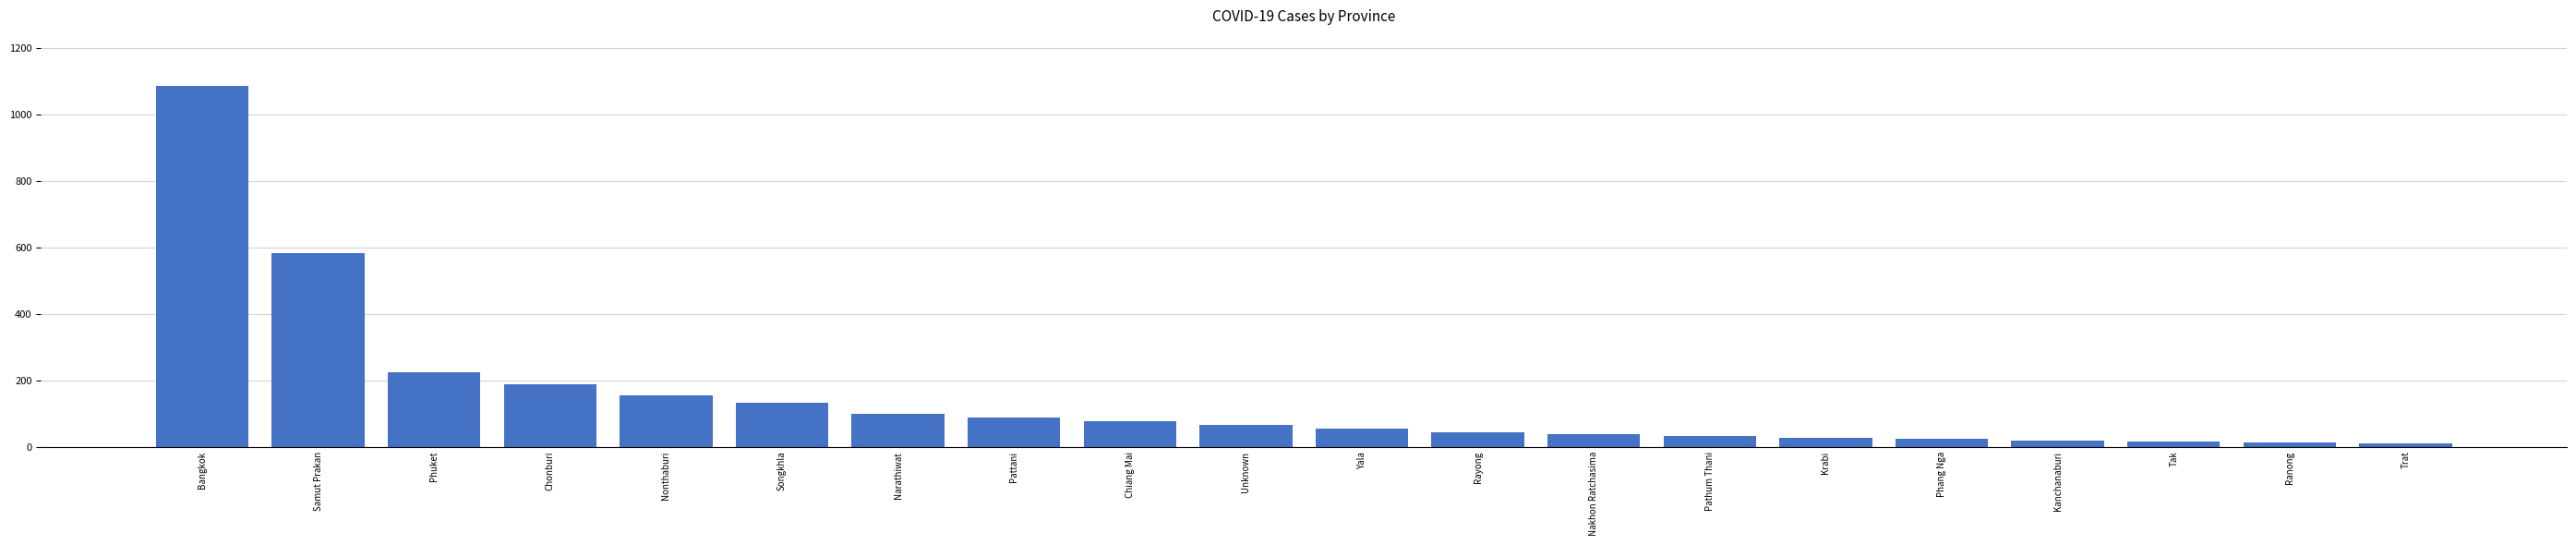

Read the value at Chiang Mai.

76